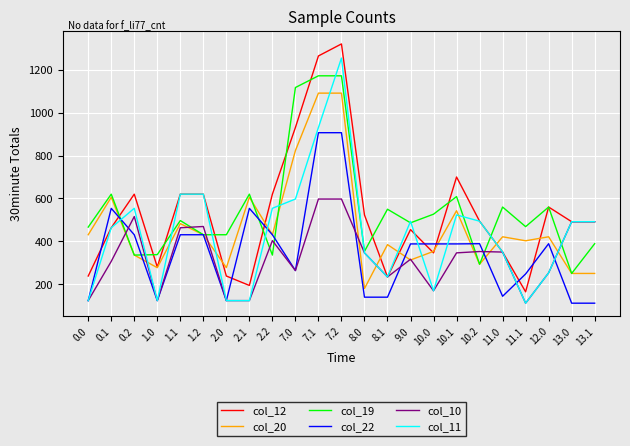

What is the sum of all col_22 values?

8119.6